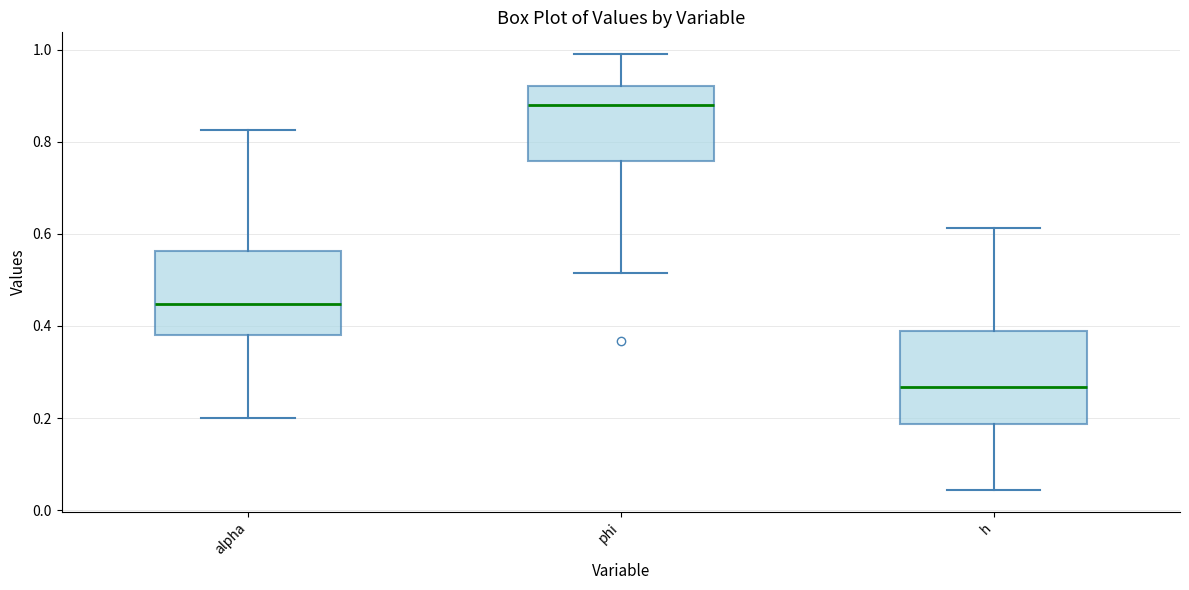

Where is the upper edge of the box for phi on the y-axis? The values are not printed on the chart, so give them approximately, as read against the axis.

0.92